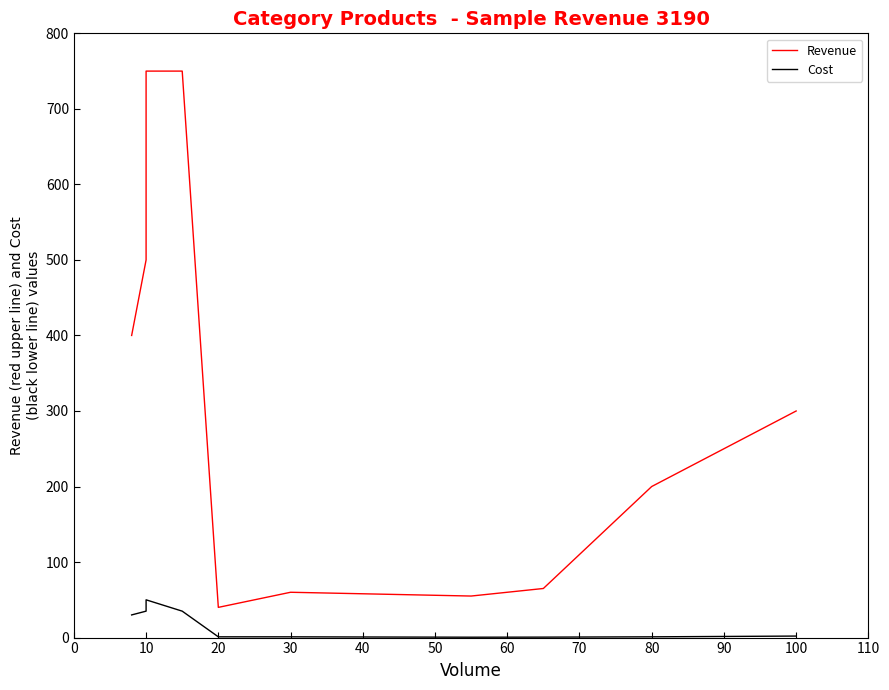

What are all the series names shown in the legend?

Revenue, Cost